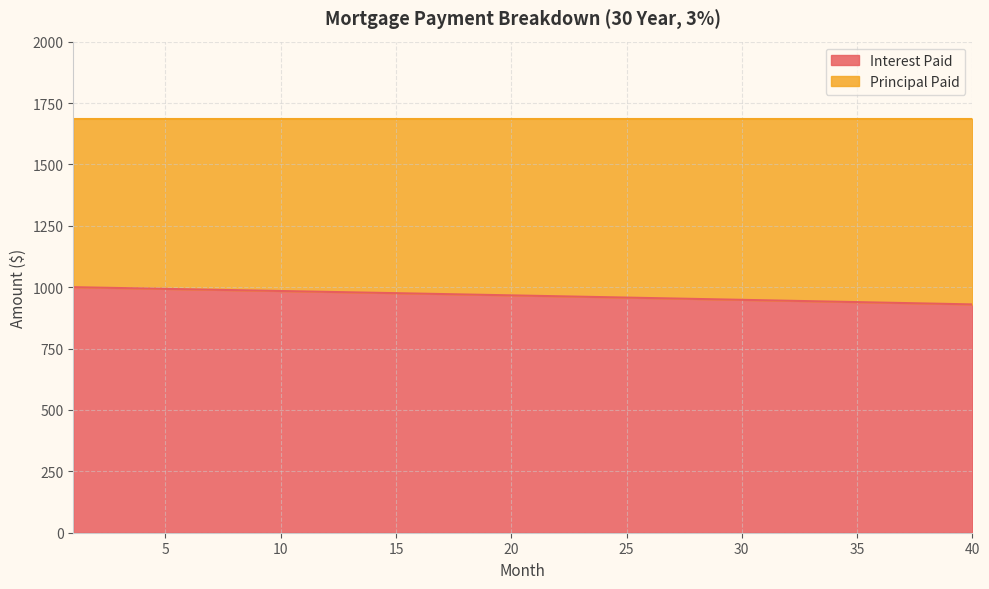

What is the value of the 40th point from the left?

929.8